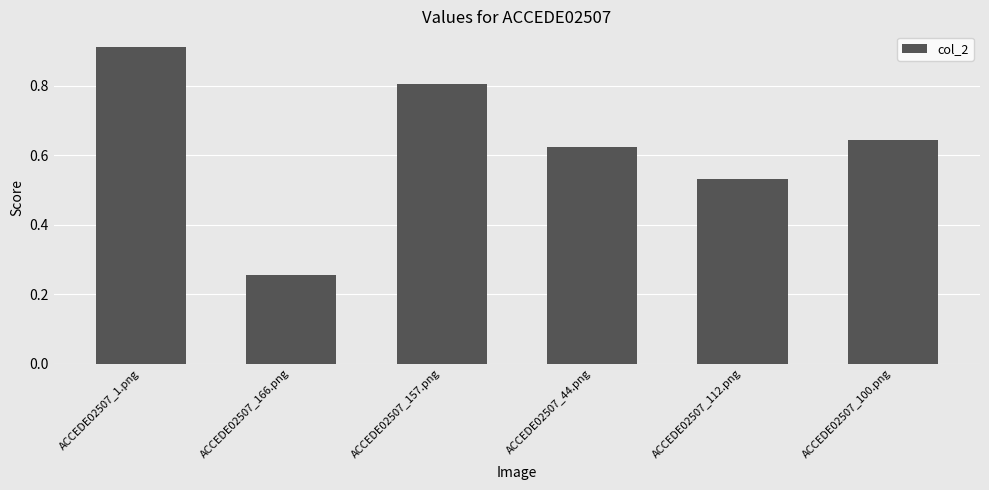

List the labels in order of value, smallest first.

ACCEDE02507_166.png, ACCEDE02507_112.png, ACCEDE02507_44.png, ACCEDE02507_100.png, ACCEDE02507_157.png, ACCEDE02507_1.png